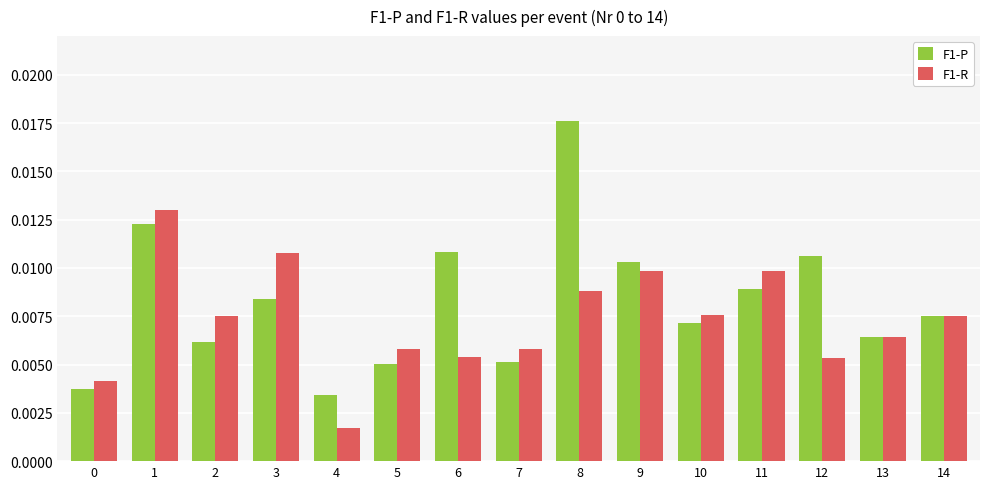

List the series in order of their overall mean, lowest first.

F1-R, F1-P